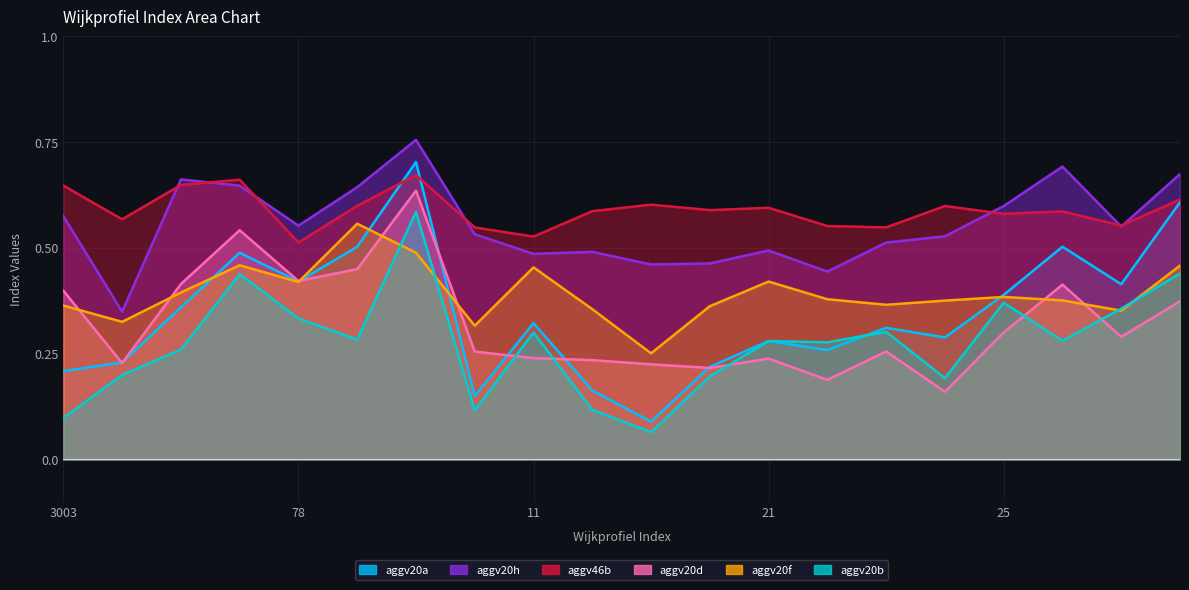

What is the highest value of the aggv46b series?

0.7